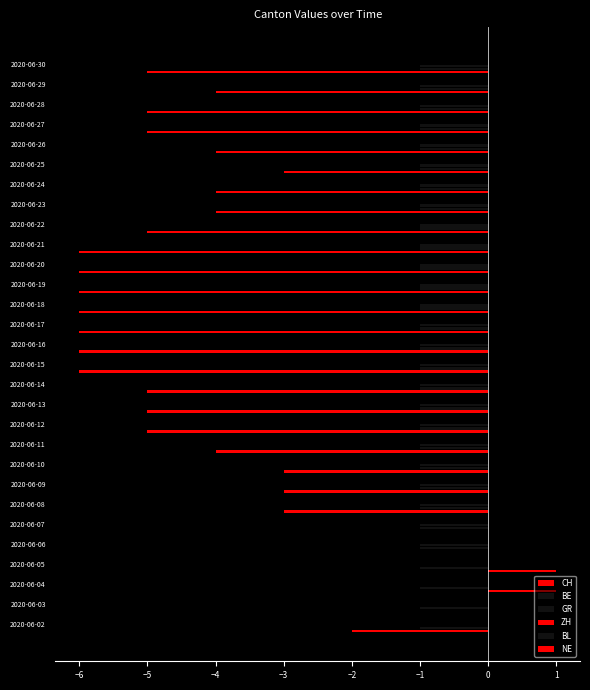

What is the average value of the BE series?

0.1